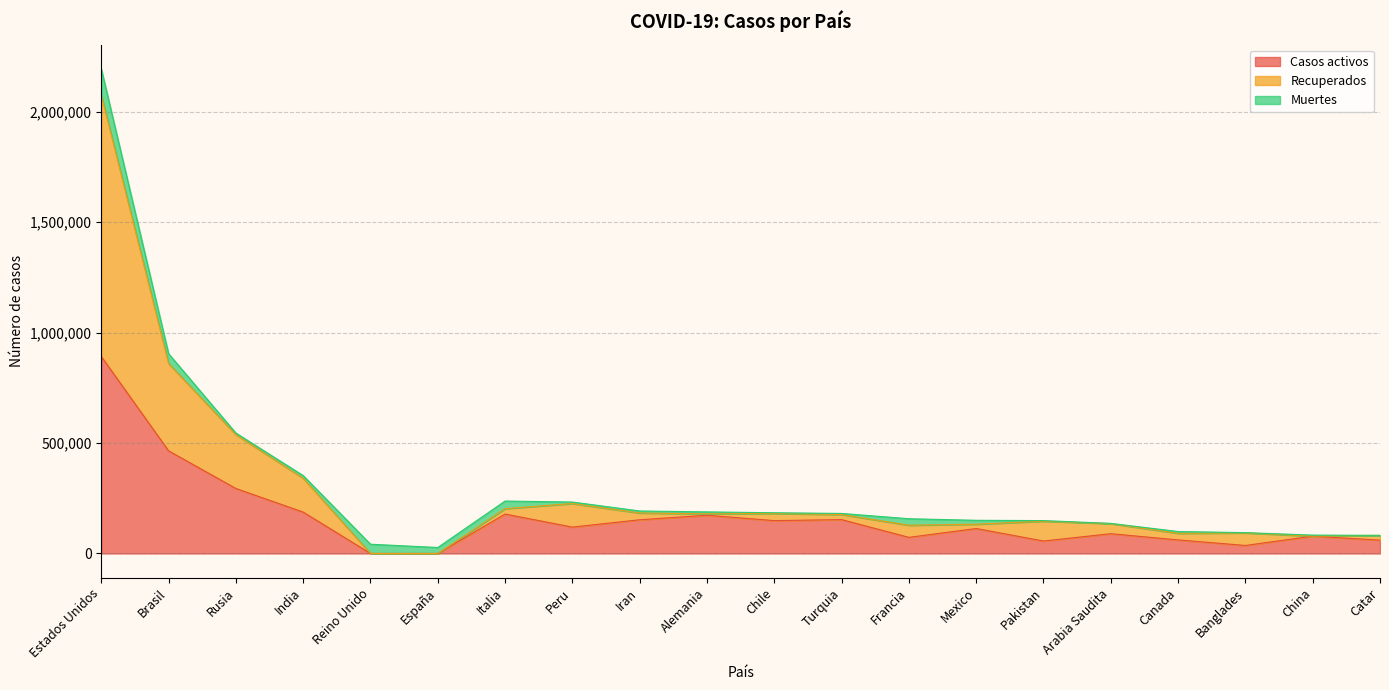

At which label does Recuperados first exceed 181298?

Estados Unidos